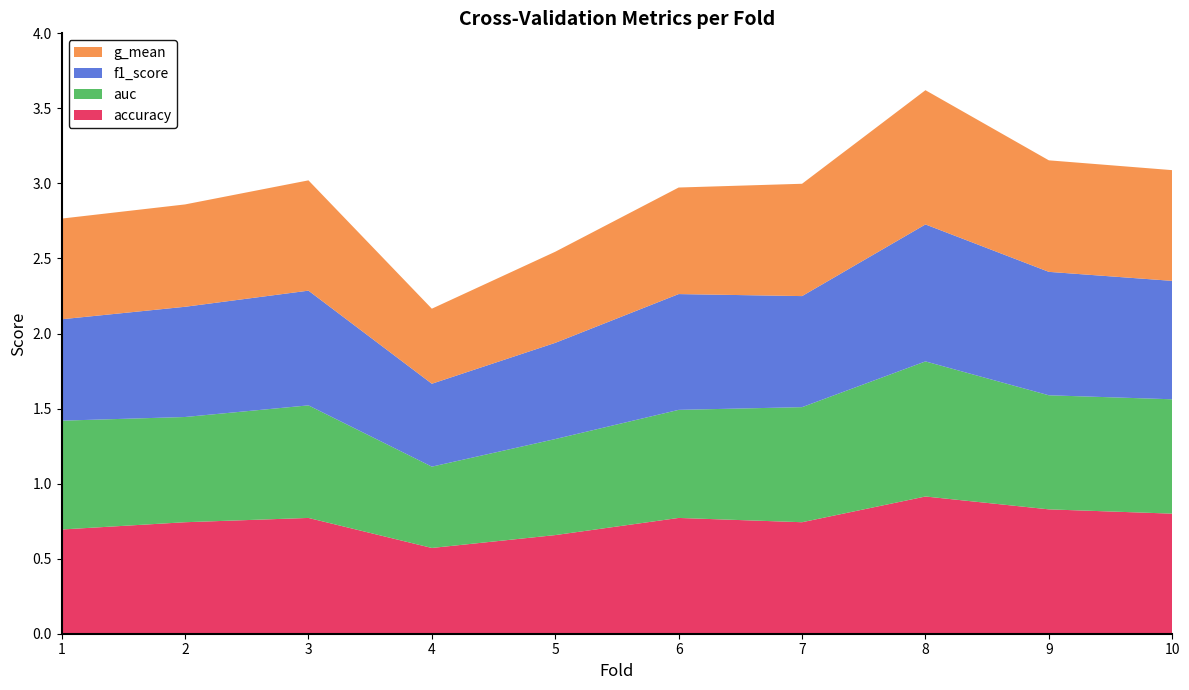

Reading left to right, extract all data points from this chart.

accuracy: 0.7	0.7	0.8	0.6	0.7	0.8	0.7	0.9	0.8	0.8
auc: 0.7	0.7	0.8	0.5	0.6	0.7	0.8	0.9	0.8	0.8
f1_score: 0.7	0.7	0.8	0.6	0.6	0.8	0.7	0.9	0.8	0.8
g_mean: 0.7	0.7	0.7	0.5	0.6	0.7	0.7	0.9	0.7	0.7